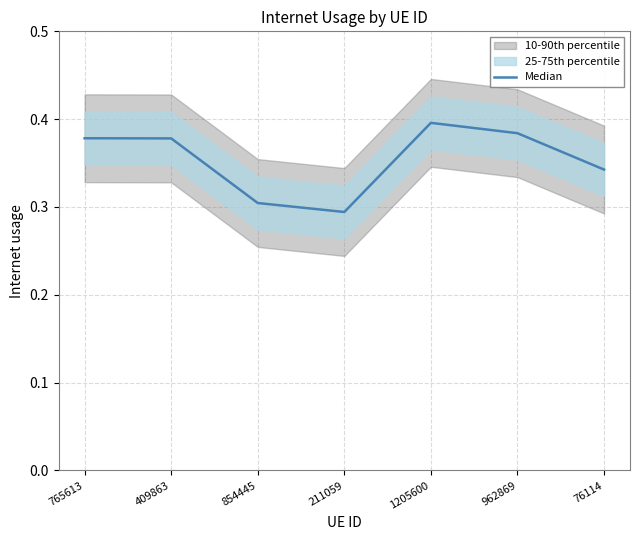

List the labels in order of value, smallest first.

211059, 854445, 76114, 409863, 765613, 962869, 1205600